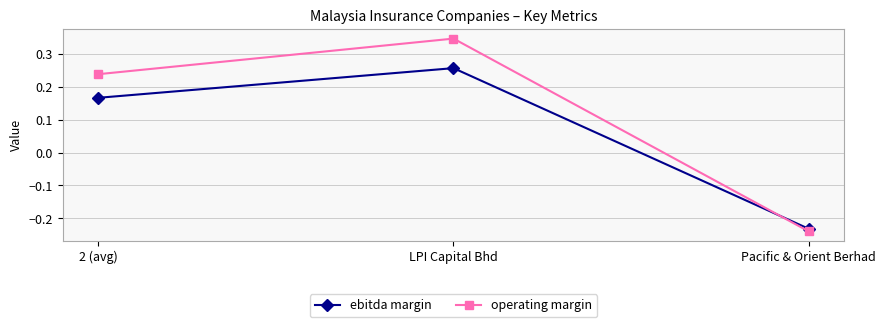

The operating margin series shows 0.2 at LPI Capital Bhd. True or false?

False